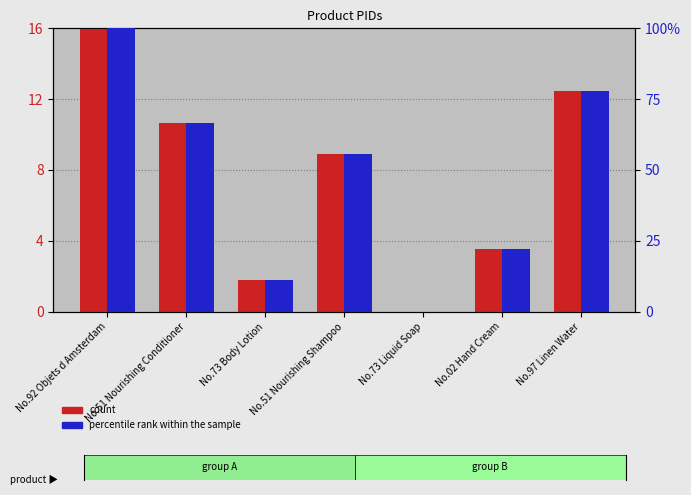

Count the number of categories in the chart.

7